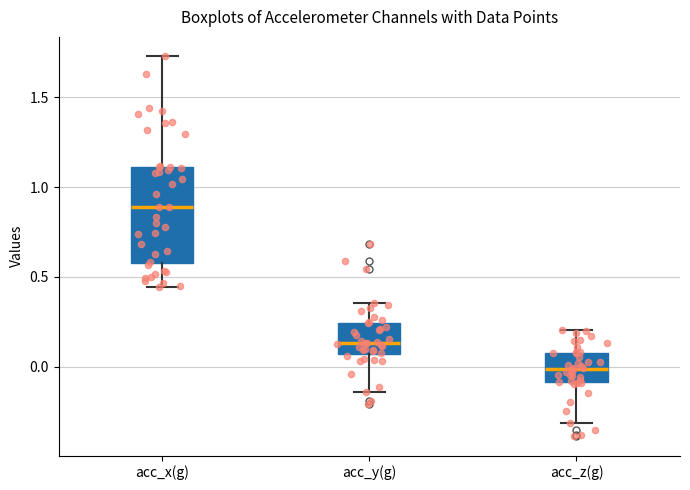

Where does the upper whisker of the box for acc_x(g) end on the y-axis? The values are not printed on the chart, so give them approximately, as read against the axis.

1.75